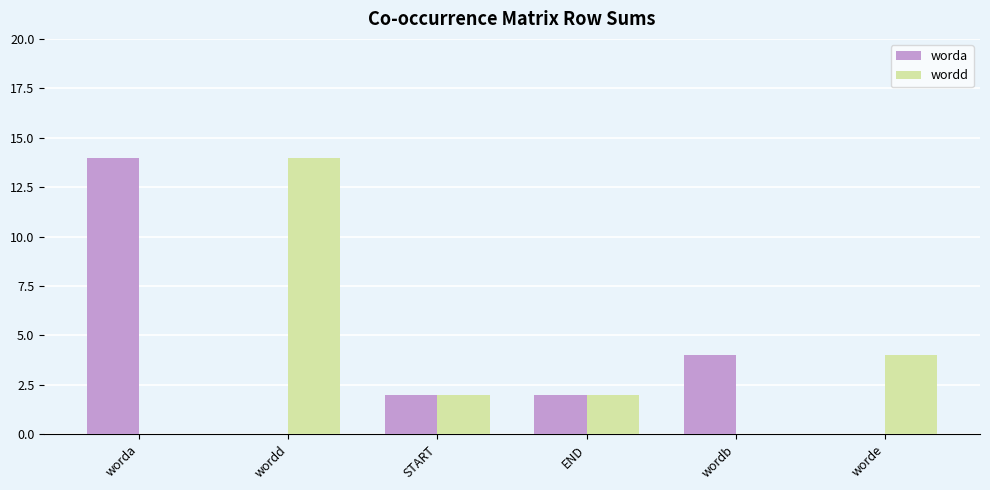

Which series changed the most between worda and START?

worda